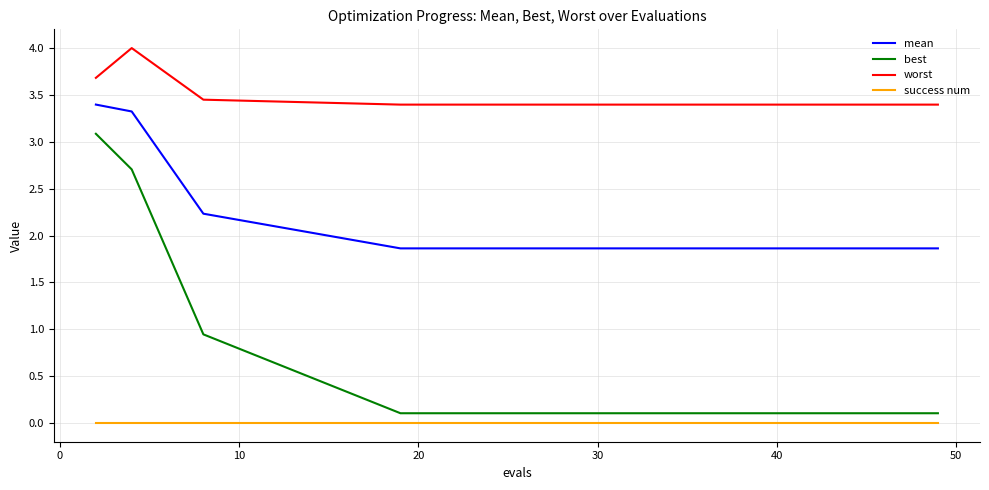

What is the difference between the second highest and minimum values in the mean series?

1.5